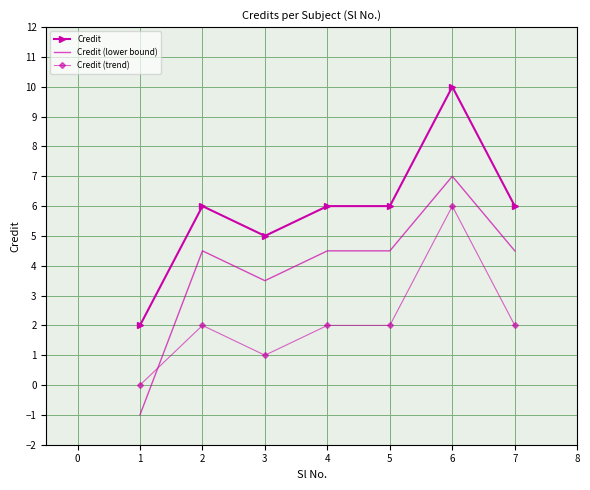

What is the difference between the maximum and minimum values in the Credit (lower bound) series?

8.0